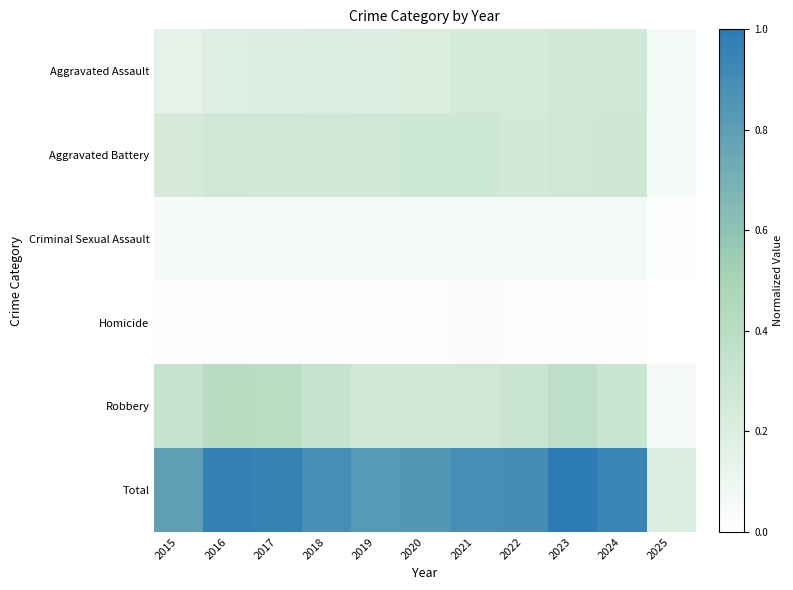

List the series in order of their peak value, highest first.

Total, Robbery, Aggravated Battery, Aggravated Assault, Criminal Sexual Assault, Homicide